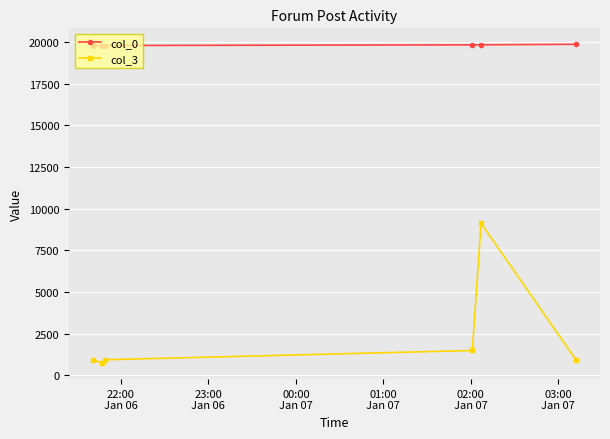

Which series has the widest spread of values?

col_3